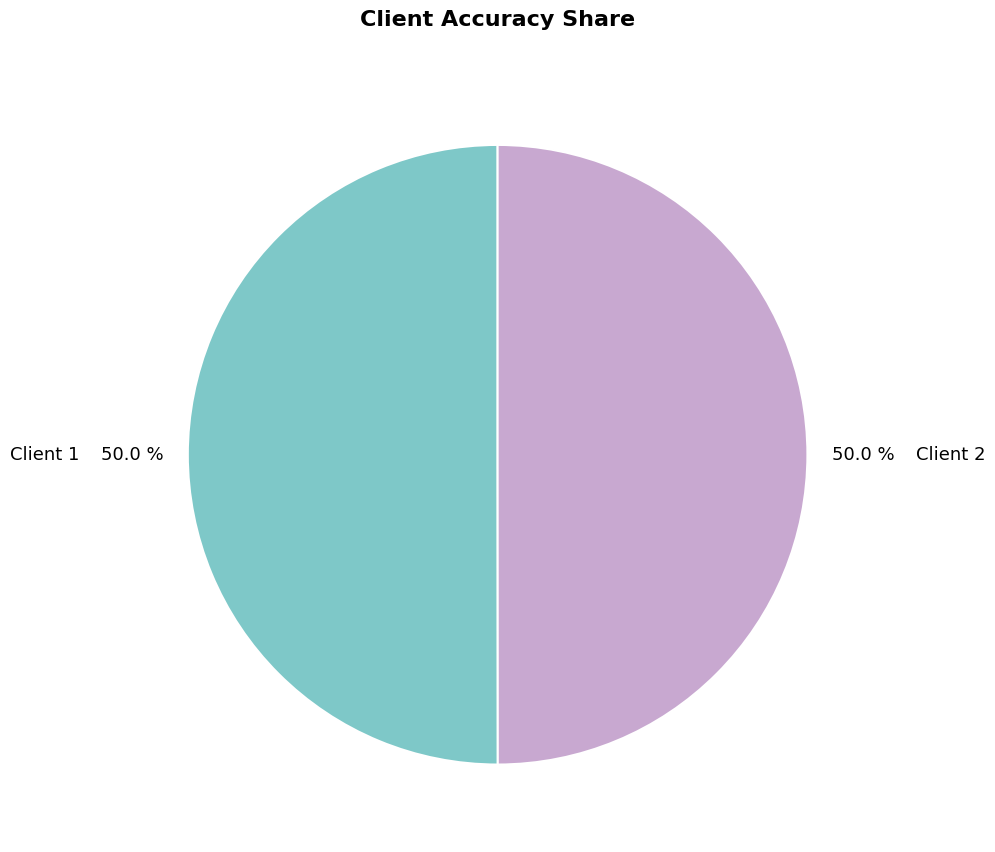

To the nearest percent, what is the combined percentage of Client 2 and Client 1?

100%